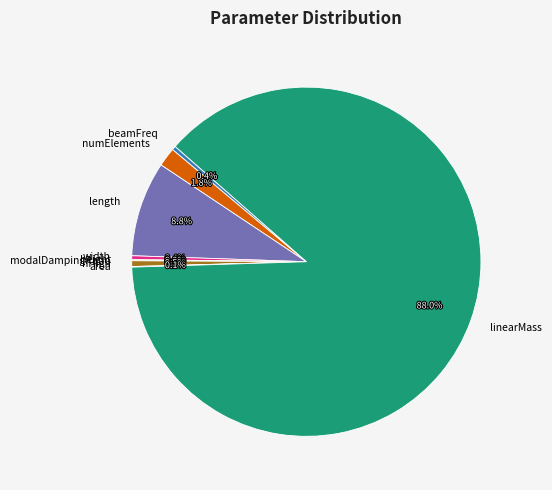

To the nearest percent, what is the difference between the largest and smallest slice percentages?

88%